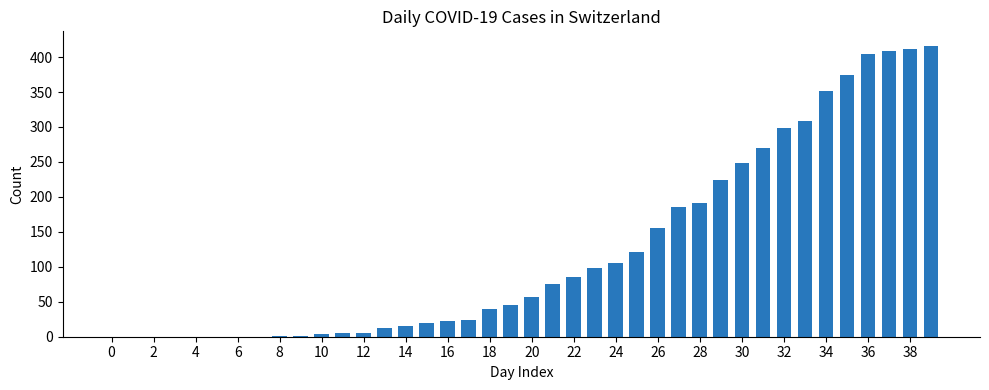

What is the maximum value shown in the chart?

416